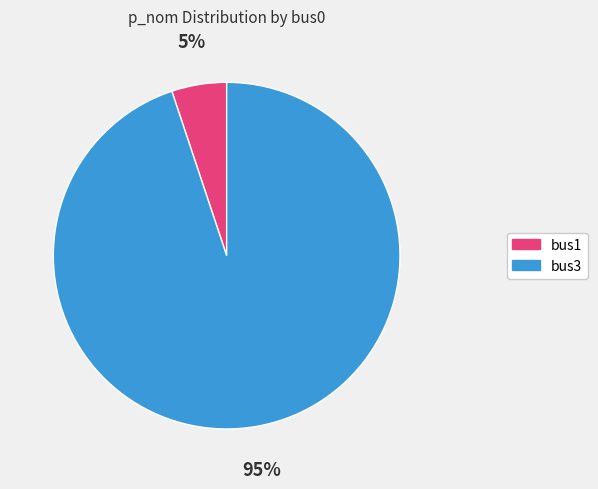

Is the sum of bus1 and bus3 greater than half?

Yes